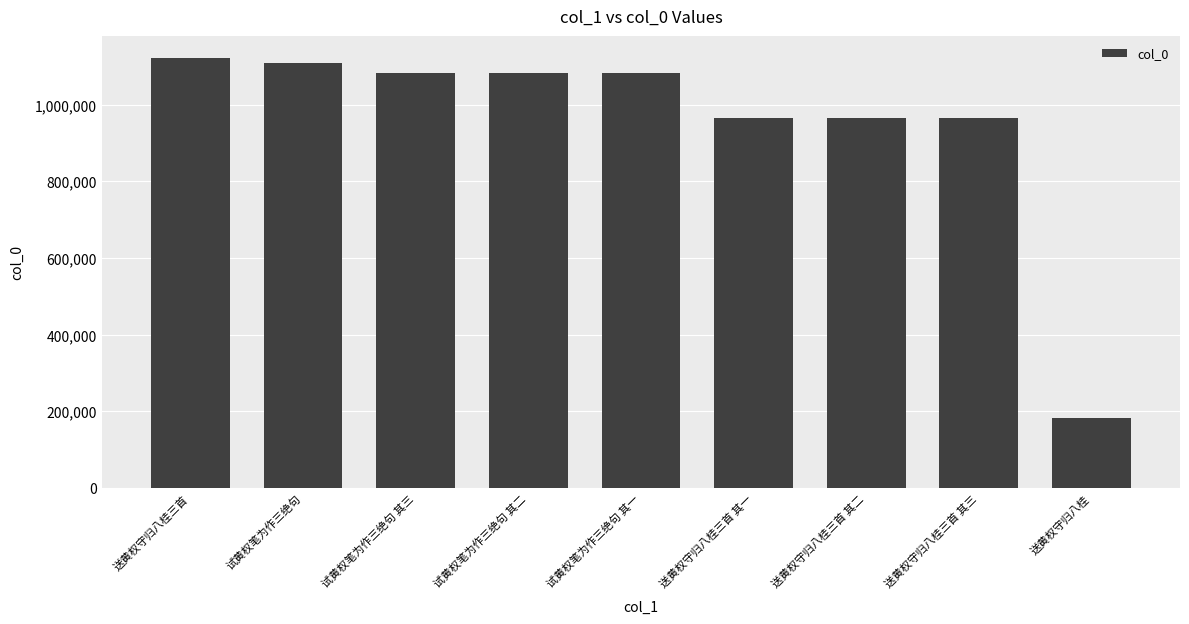

What is the value of the 9th bar from the left?

182676